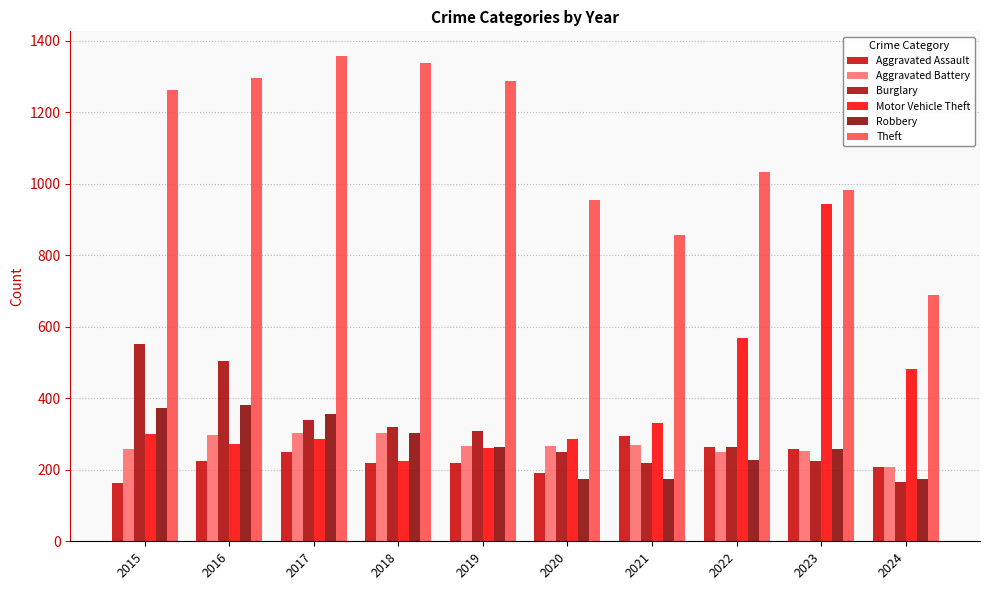

Which label corresponds to the largest value in the chart?

2017